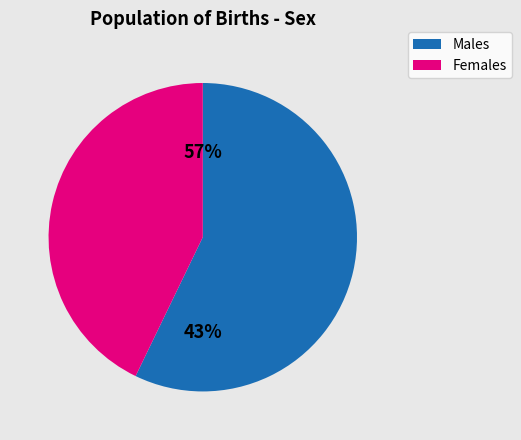

Approximately how many times larger is the value at Feminino compared to Masculino?

0.7